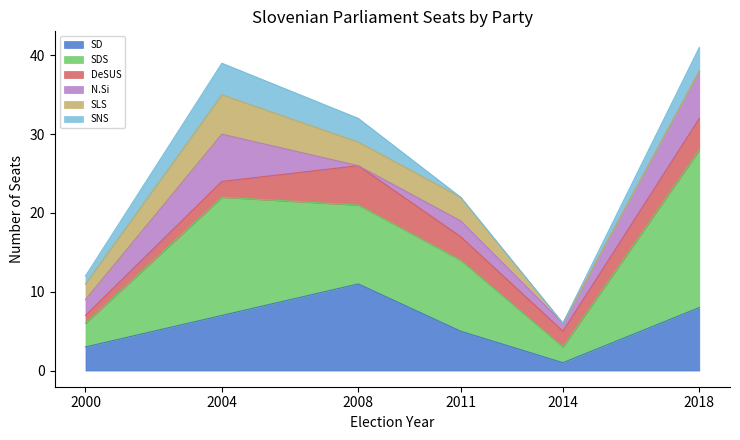

Is the value of SDS at 2000 greater than the value of DeSUS at 2008?

No